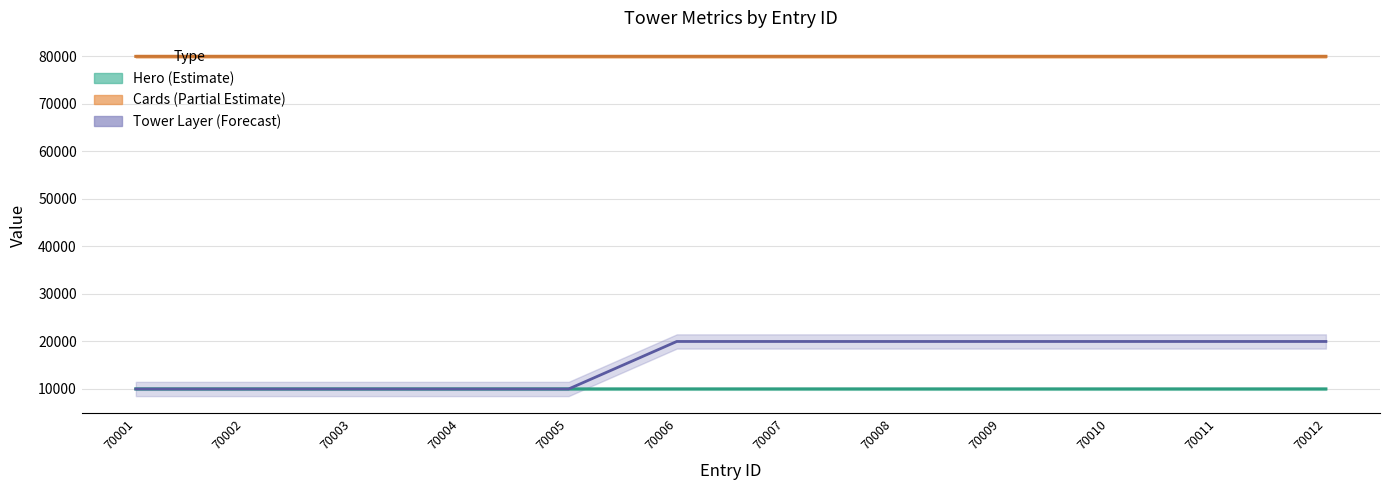

True or false: tower_layer and cards intersect in this chart.

False